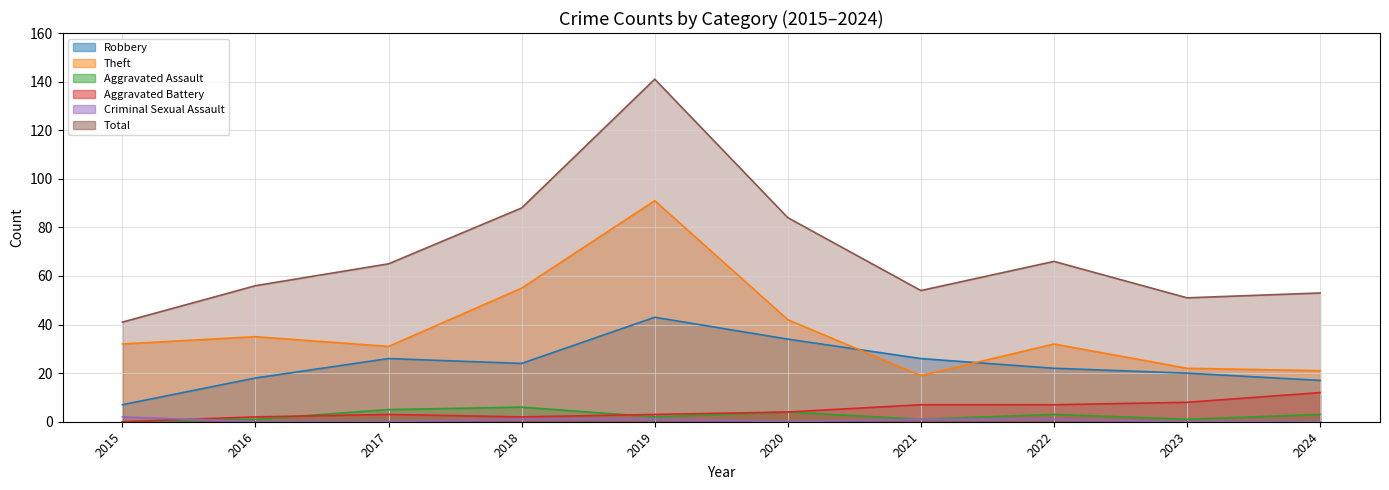

Which series has the largest total across all categories?

Total